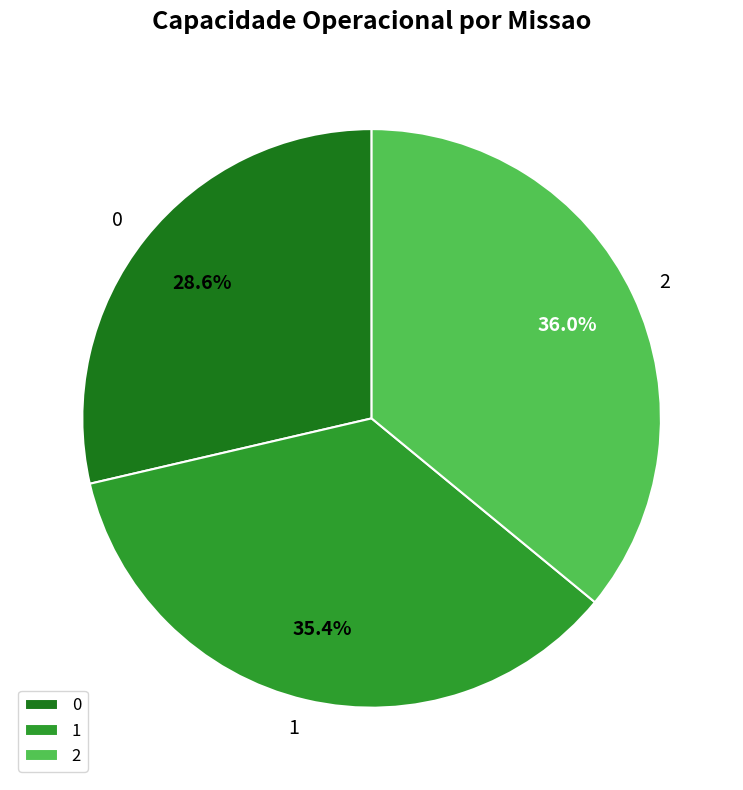

How many segments does this pie chart have?

3